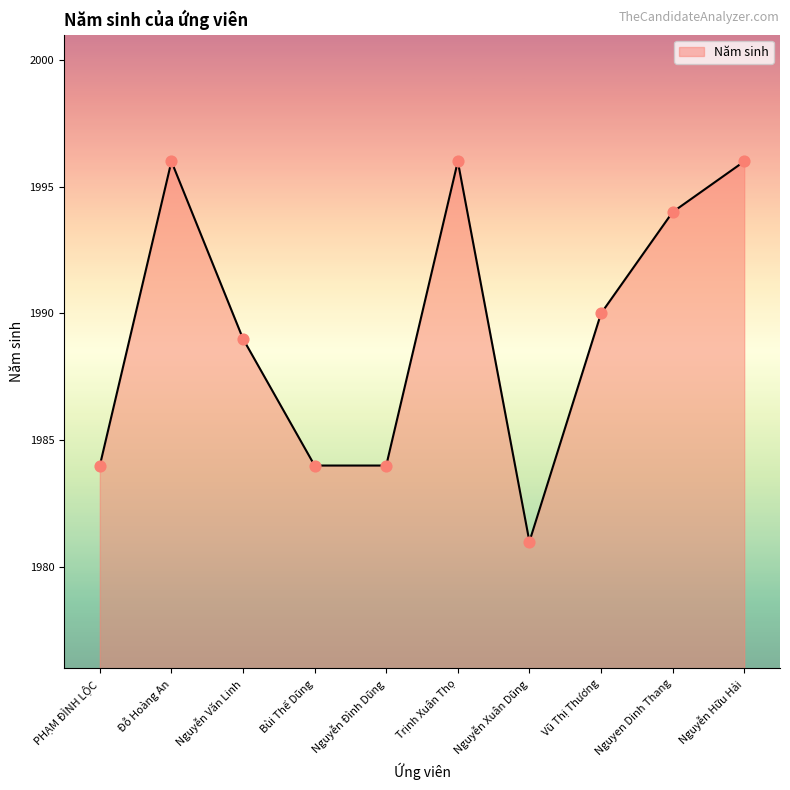

Which has a higher value, Nguyễn Đình Dũng or Nguyễn Xuân Dũng?

Nguyễn Đình Dũng